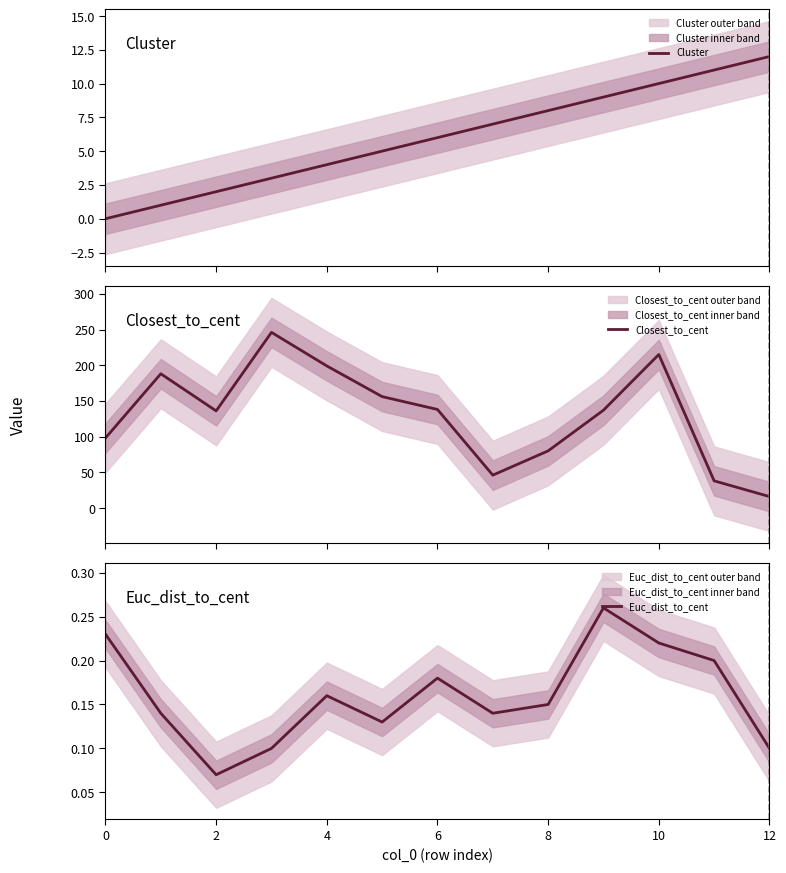

At how many categories does at least one series exceed 213?

2